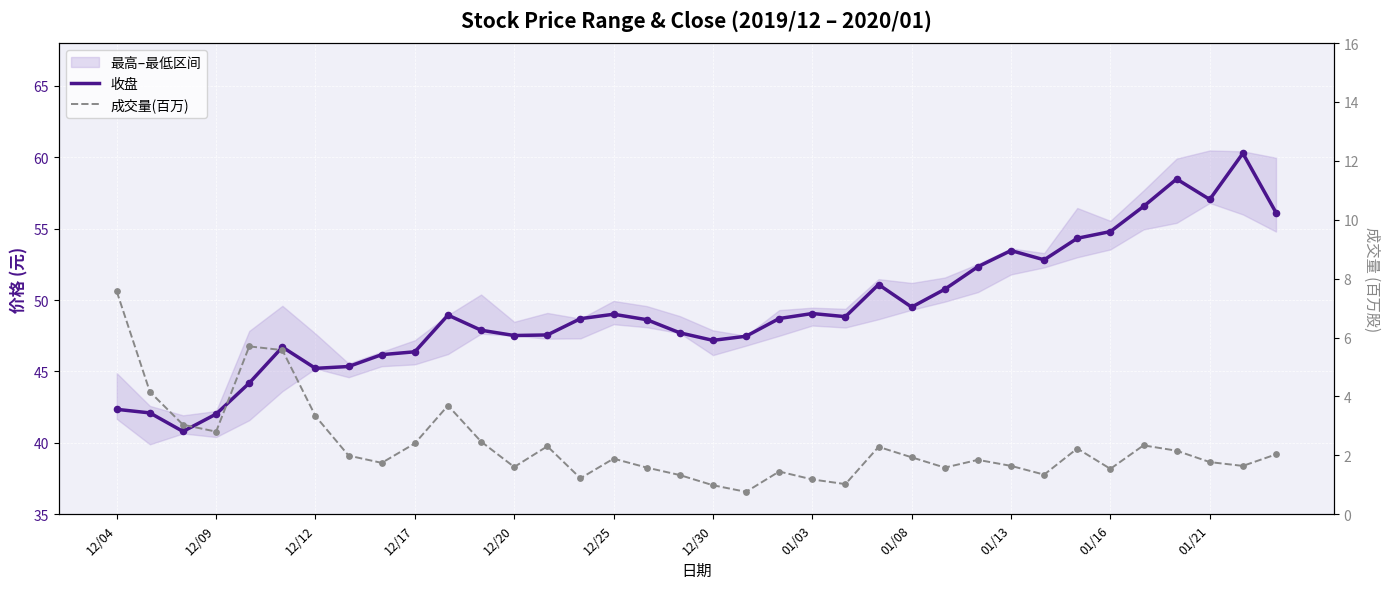

What is the total value across all series at 22?

49.9